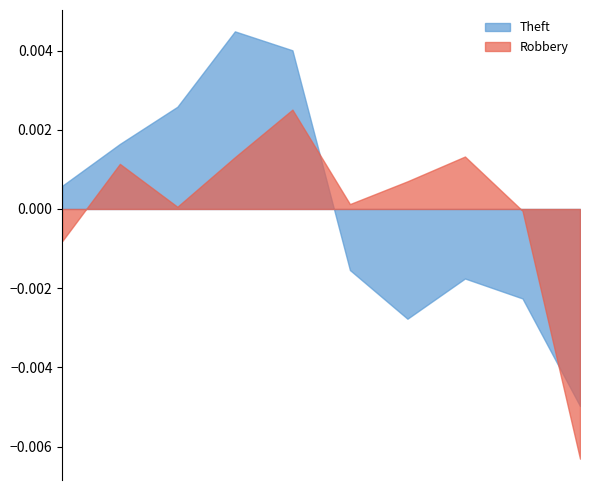

How many data points in Robbery are above 0?

7